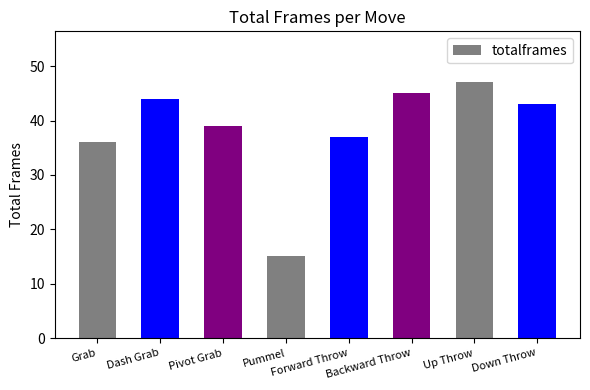

Between Dash Grab and Up Throw, which is larger?

Up Throw